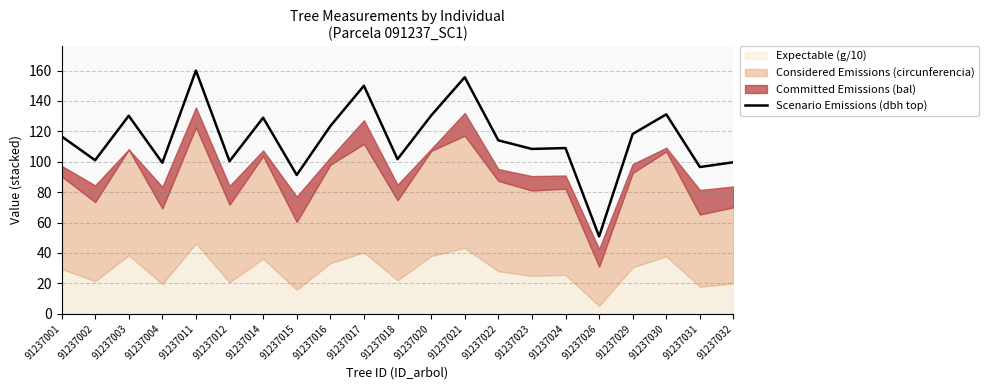

Where is the first local minimum?

91237002